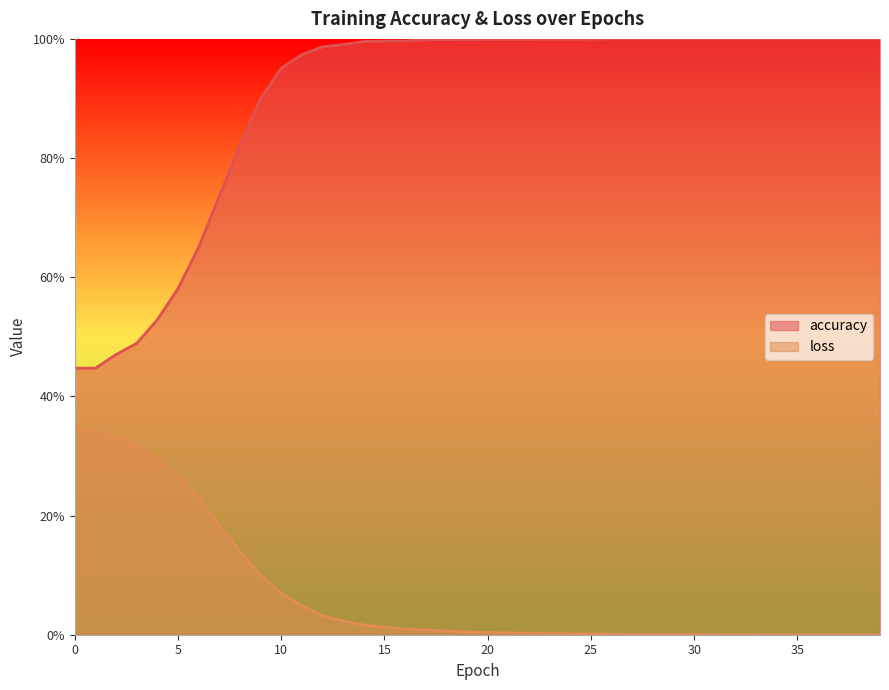

True or false: accuracy and loss intersect in this chart.

False